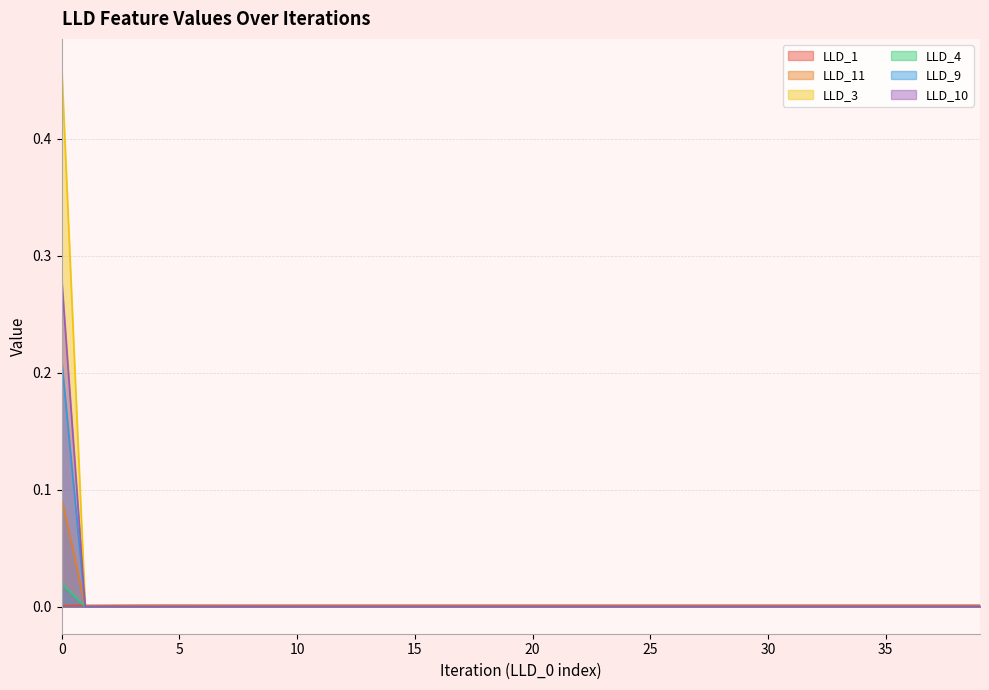

What is the maximum value shown in the chart?

0.5